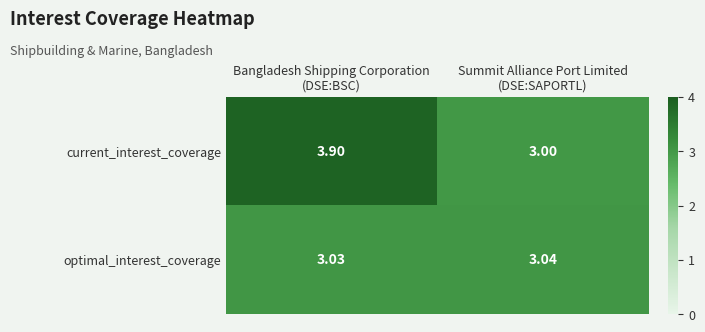

Which series has the largest total across all categories?

current_interest_coverage